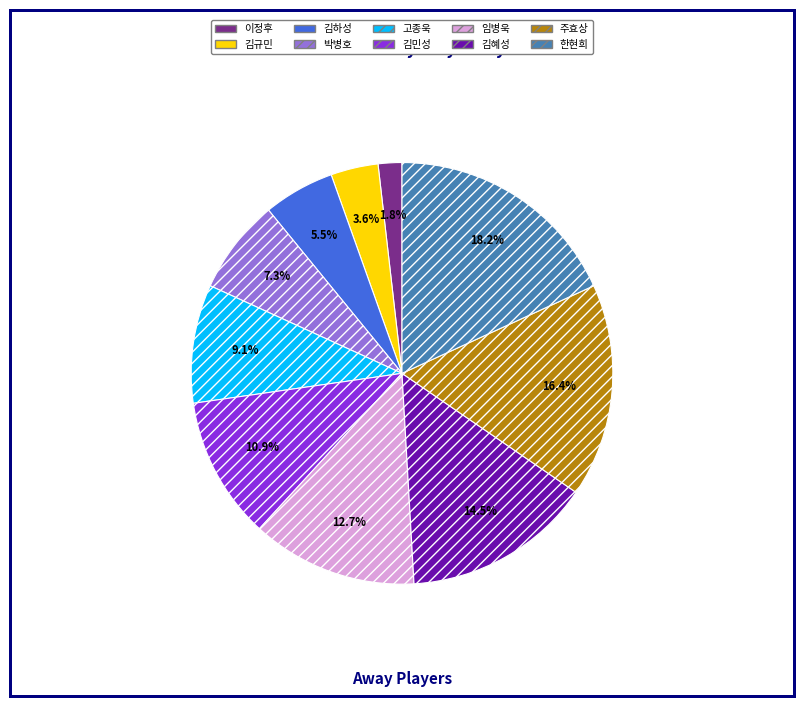

Count the number of slices in the pie.

10